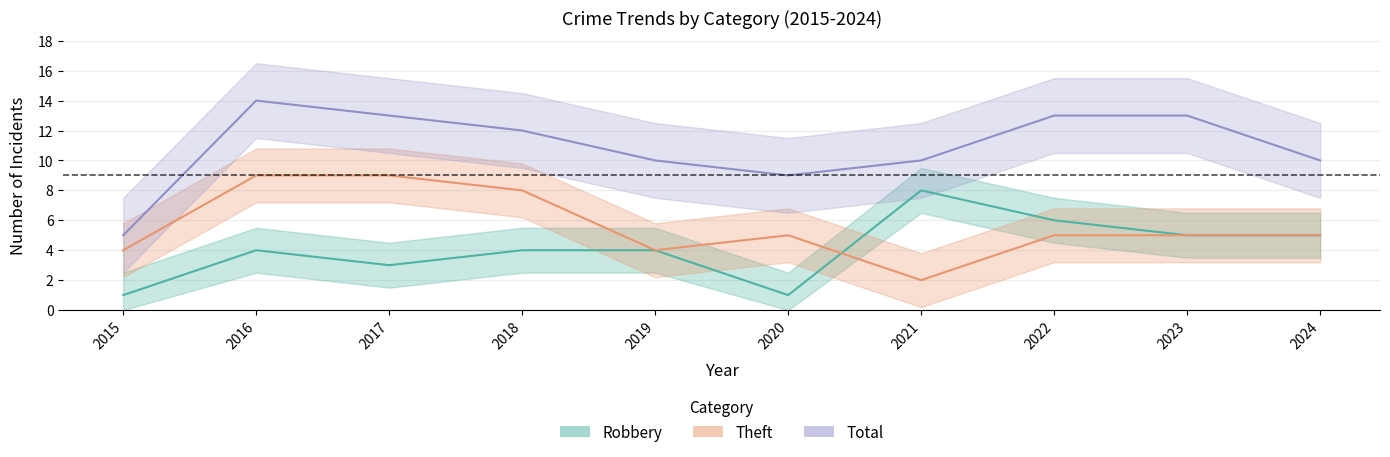

True or false: Total and Theft intersect in this chart.

False